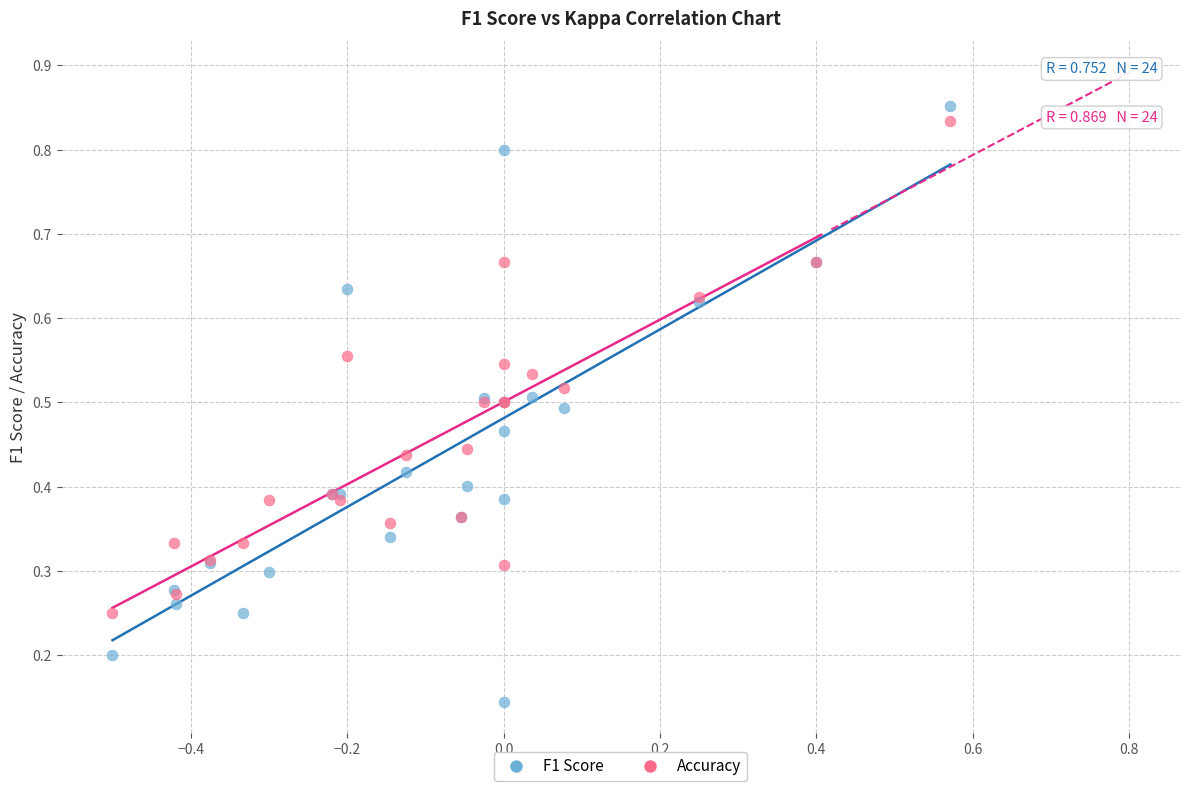

What are all the series names shown in the legend?

F1 Score, Accuracy